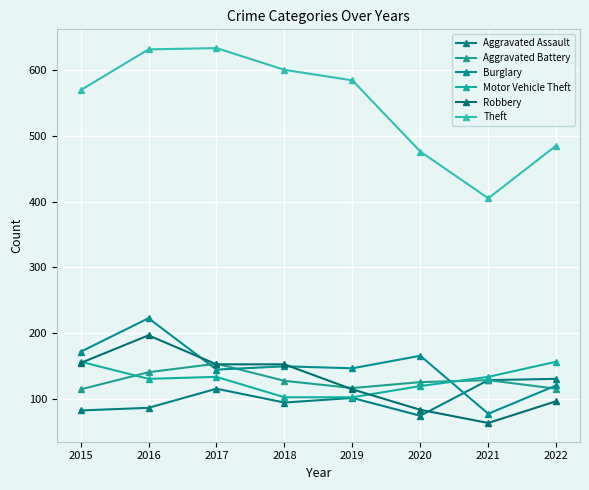

At how many categories does at least one series exceed 331?

8